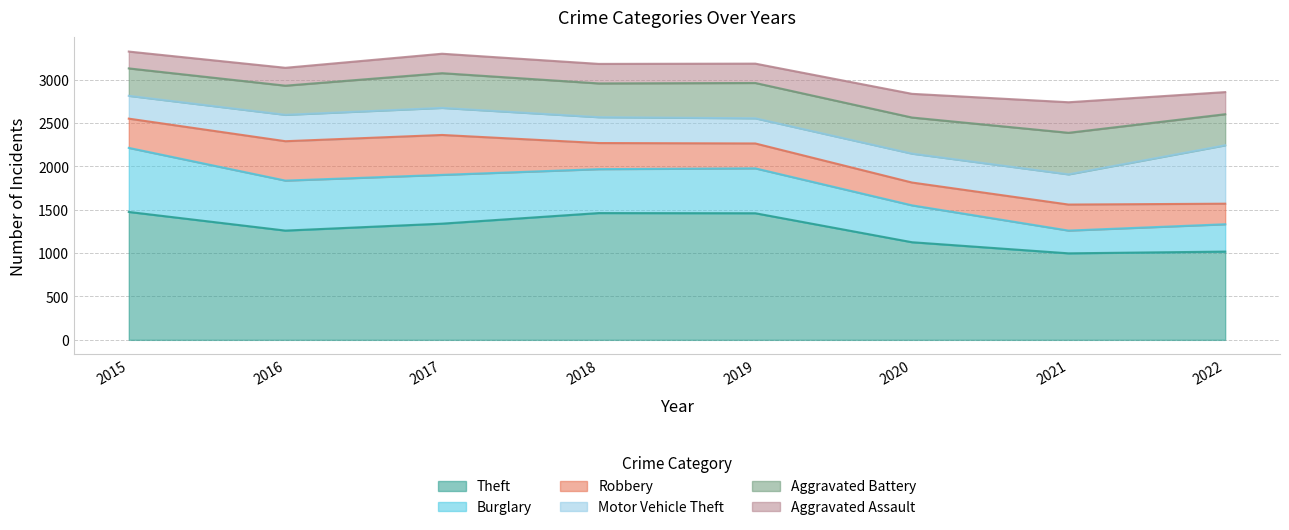

At which label does Aggravated Assault first exceed 225?

2020